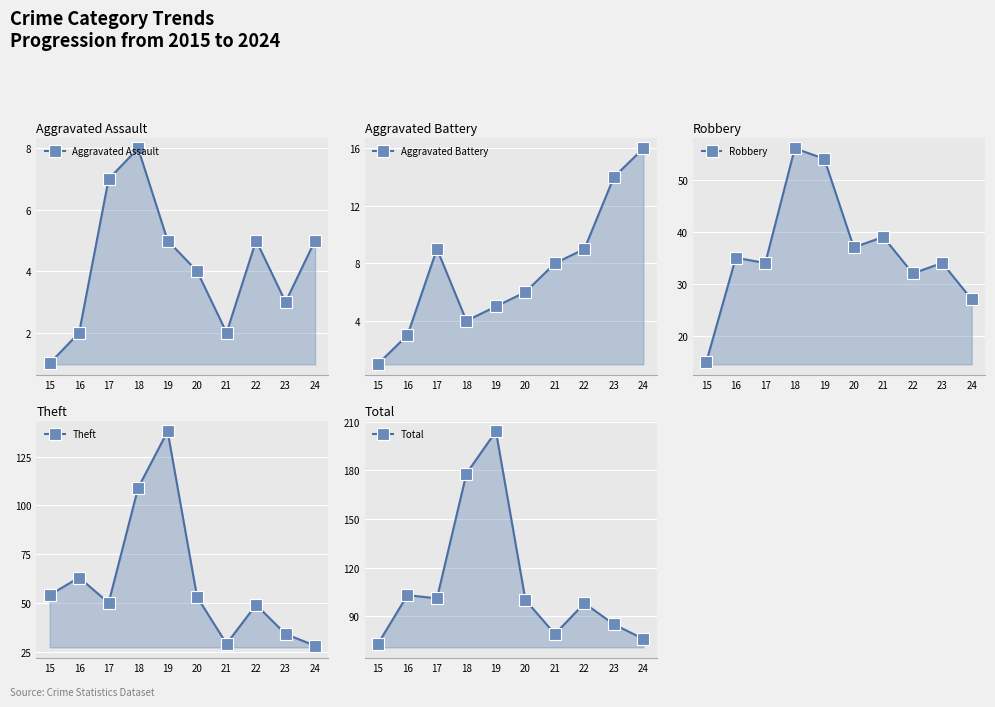

At which category is the sum across all series the highest?

19